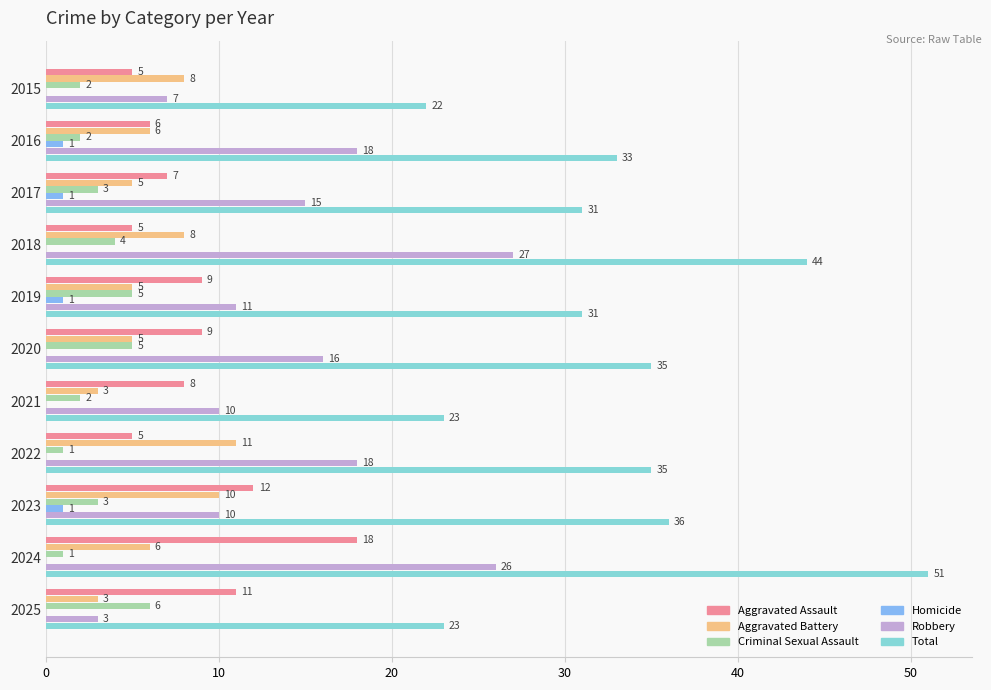

How many Homicide values are between 0 and 1?

11